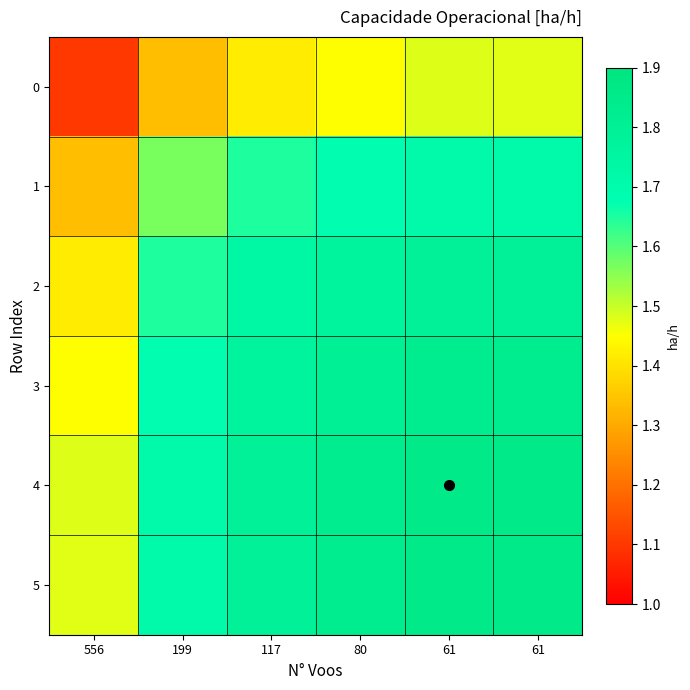

List the series in order of their peak value, lowest first.

0, 1, 2, 3, 5, 4